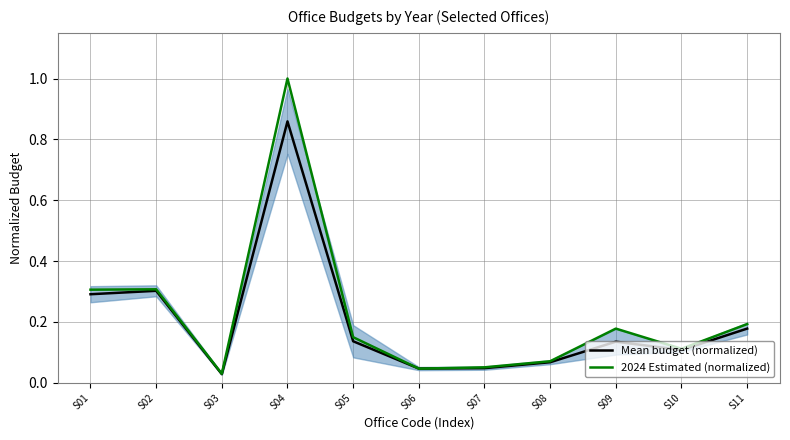

The 2024 Estimated (normalized) series shows 0.0 at S03. True or false?

True